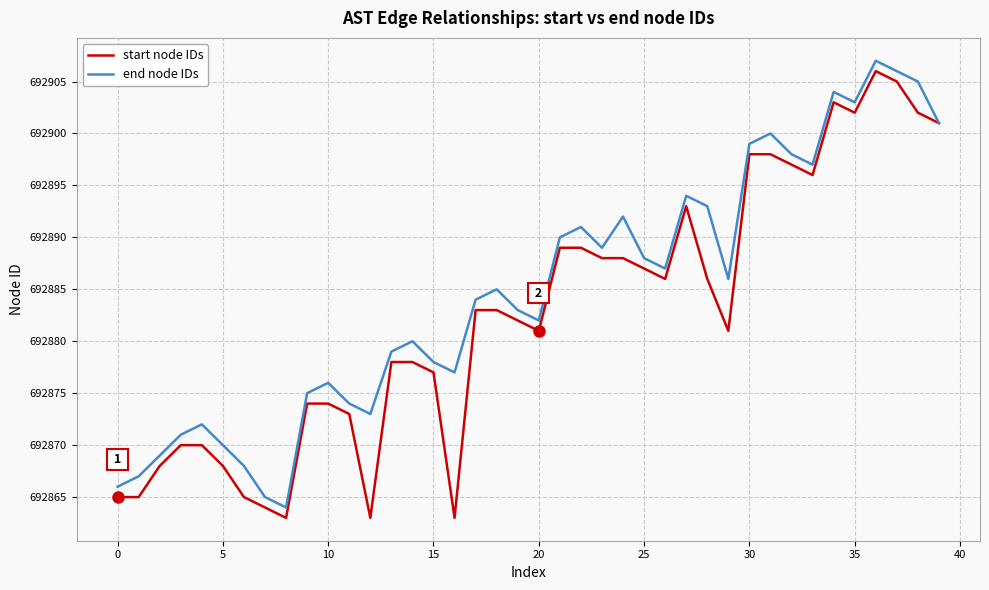

List the series in order of their peak value, highest first.

end node IDs, start node IDs